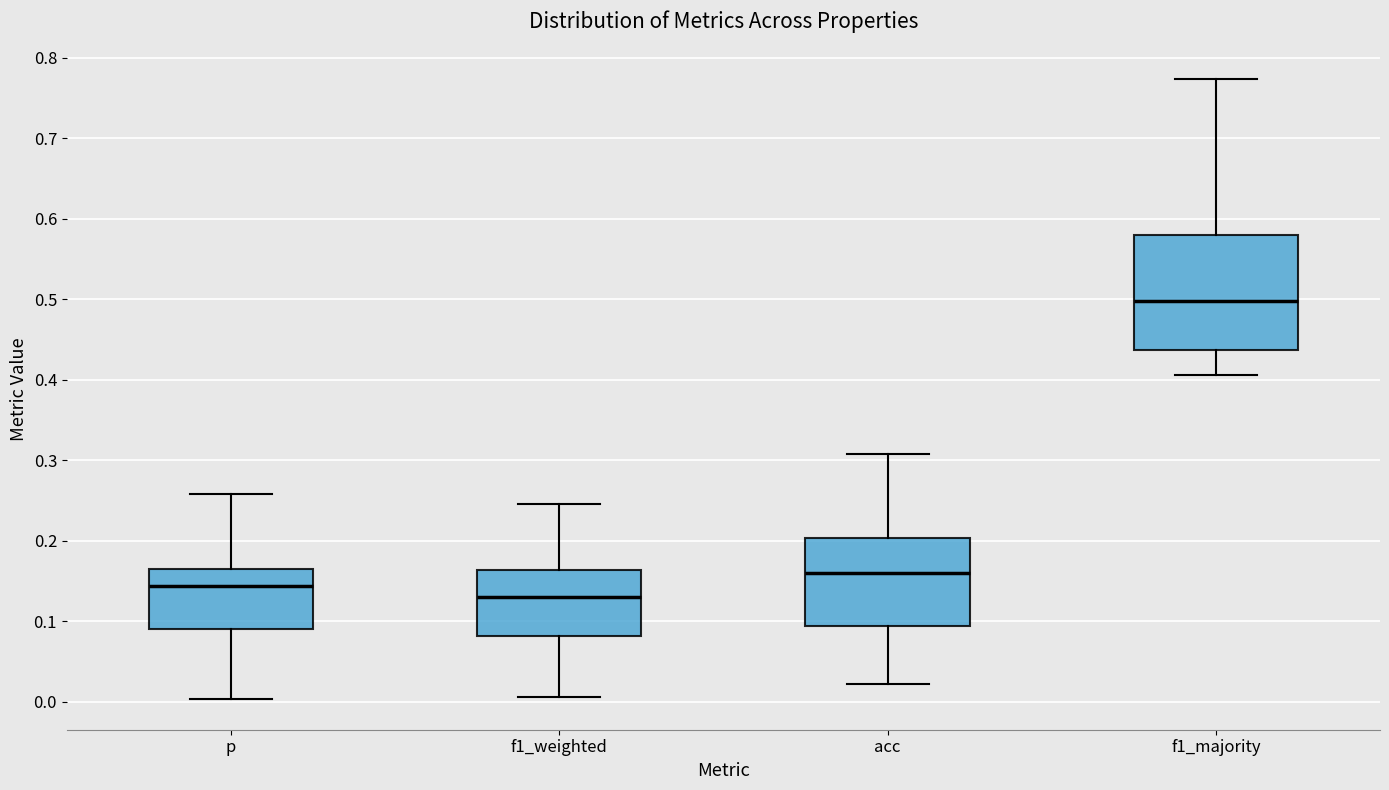

Where does the lower whisker of the box for f1_majority end on the y-axis? The values are not printed on the chart, so give them approximately, as read against the axis.

0.41